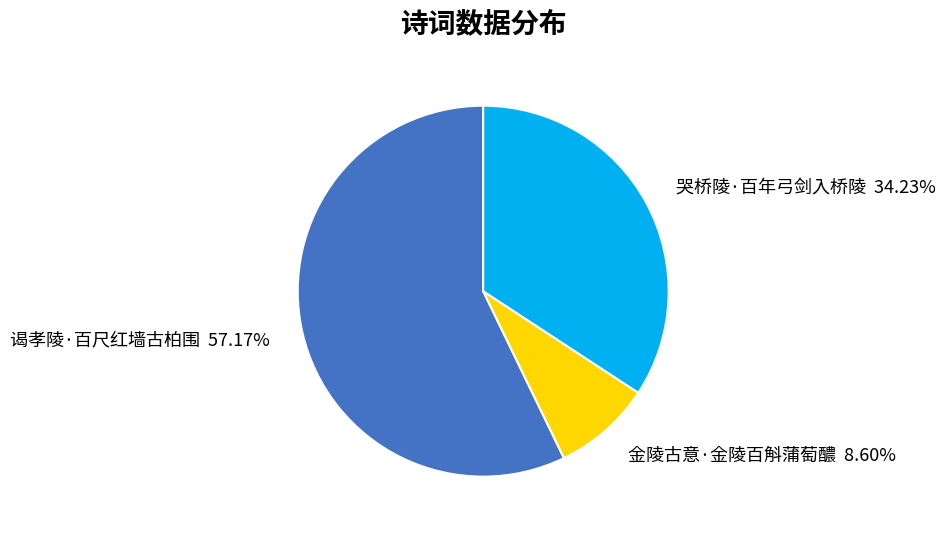

Count the number of slices in the pie.

3